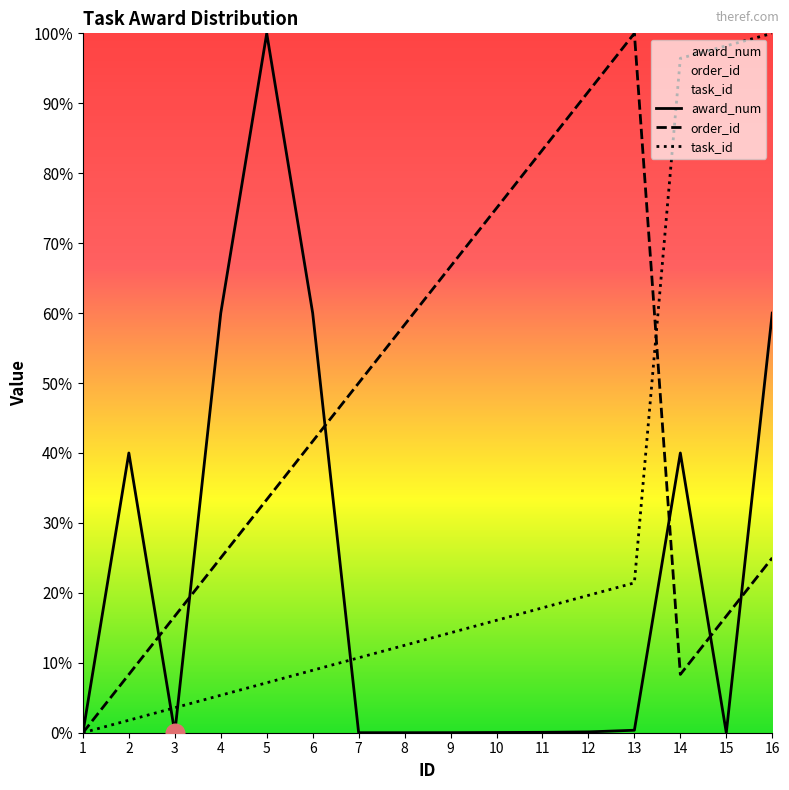

Which series reaches the maximum Y coordinate?

award_num